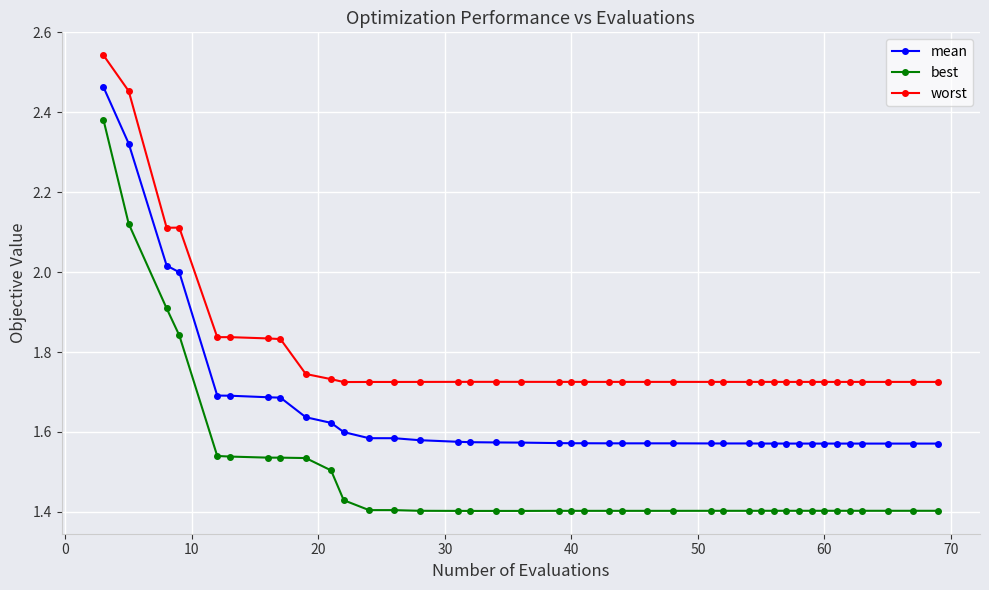

True or false: best has more than 1 points higher than both neighbors.

True